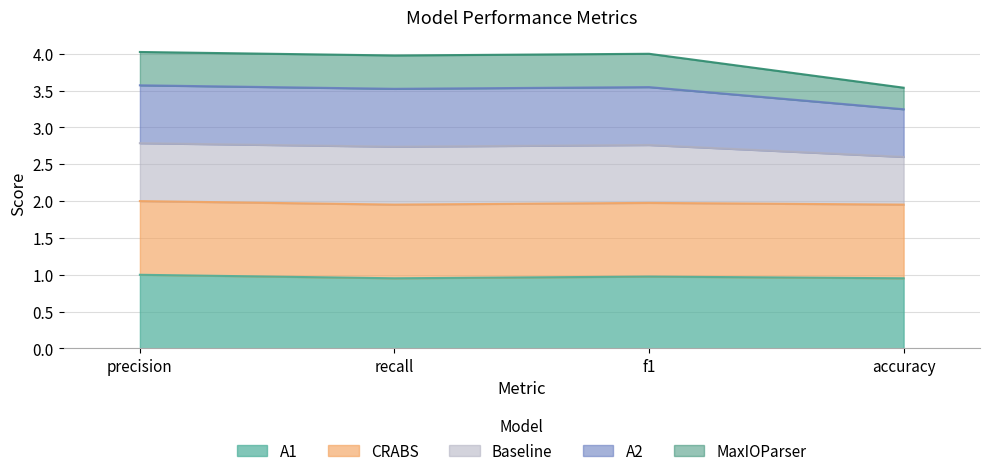

Between precision and f1, which series saw the biggest shift?

A1